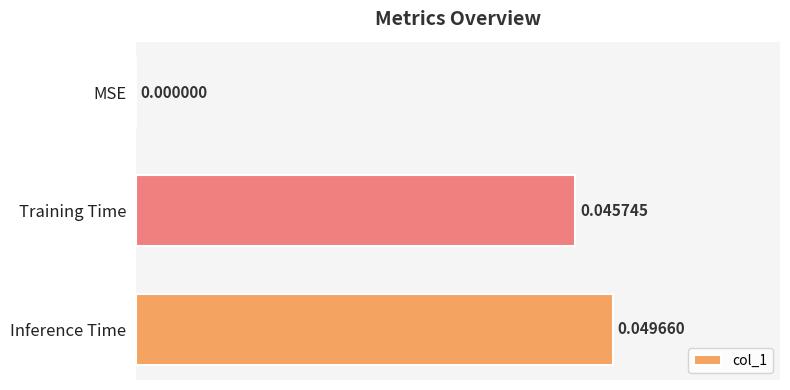

At which label is the value closest to 0?

MSE